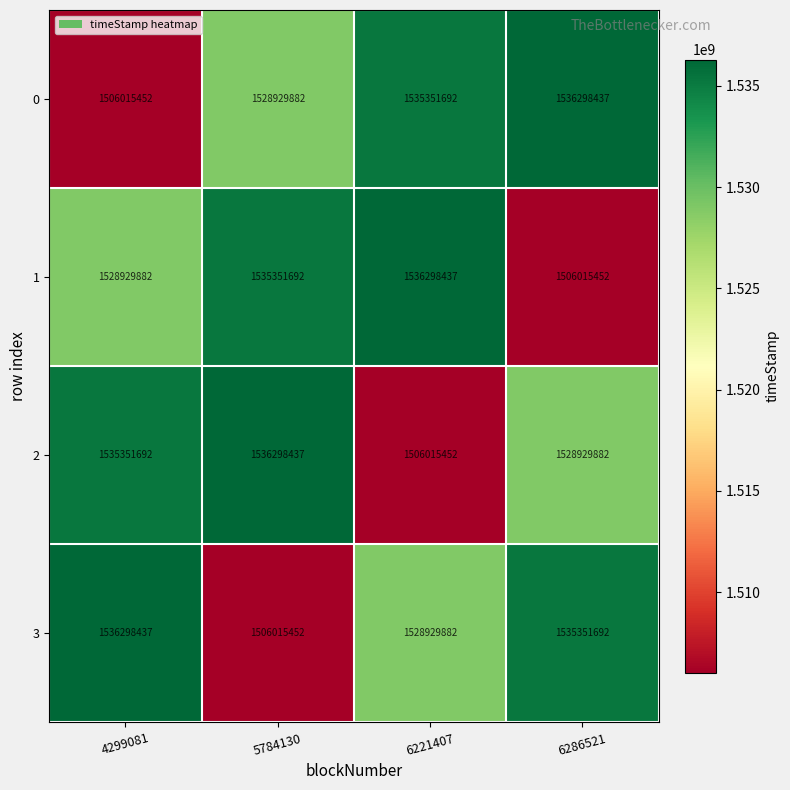

Reading left to right, what are all the values shown in this chart?

0: 1506015452	1528929882	1535351692	1536298437
1: 1528929882	1535351692	1536298437	1506015452
2: 1535351692	1536298437	1506015452	1528929882
3: 1536298437	1506015452	1528929882	1535351692